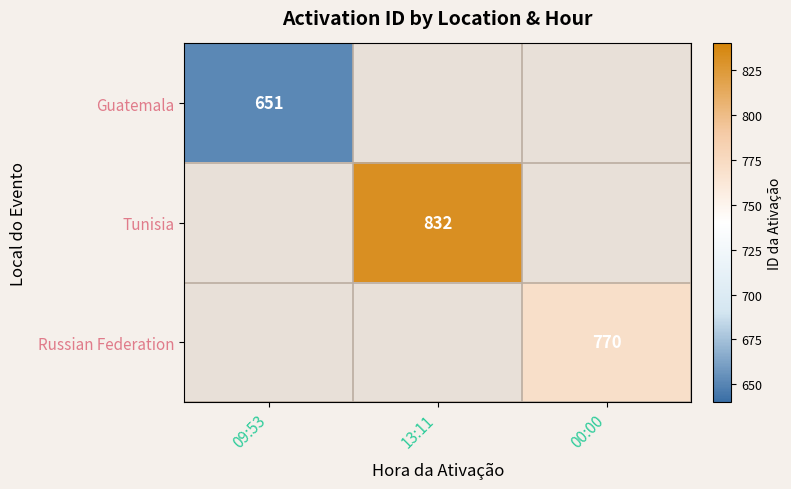

How many categories are shown in the chart?

3